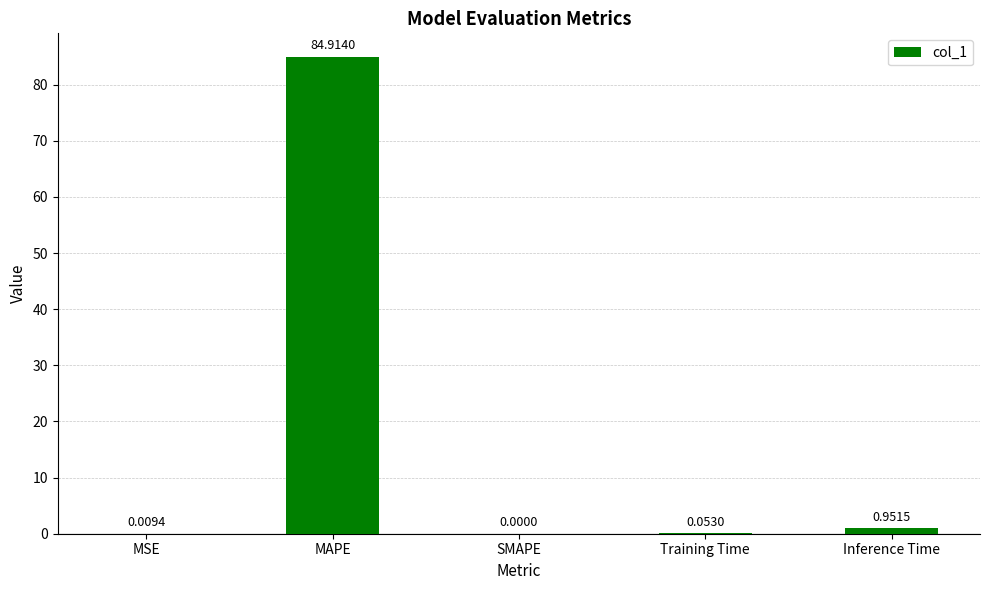

At which category does the chart reach its peak across all series?

MAPE